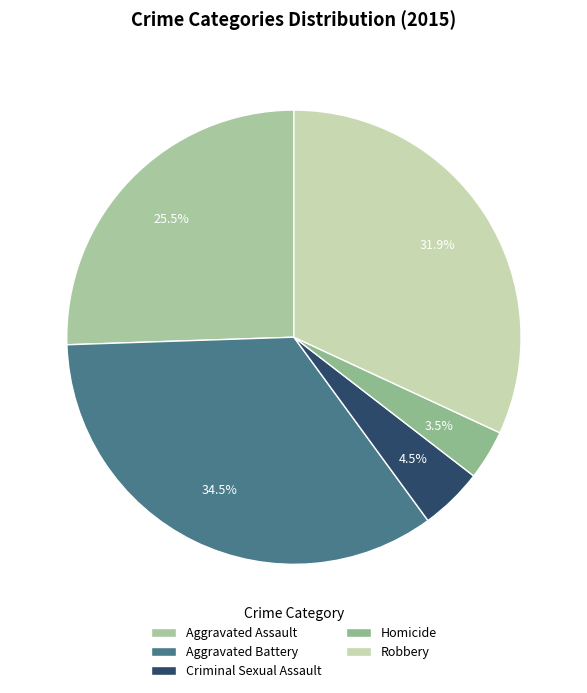

Which category has the smallest portion of the pie?

Homicide